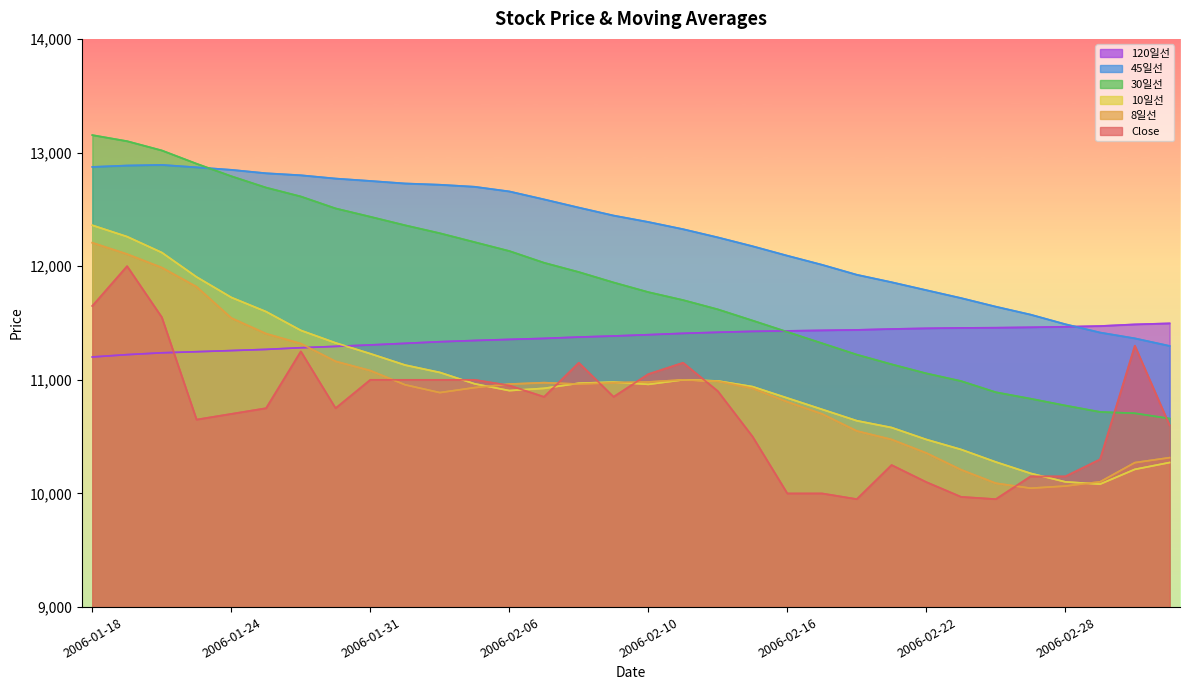

What position from the right is 2006-02-10?

16